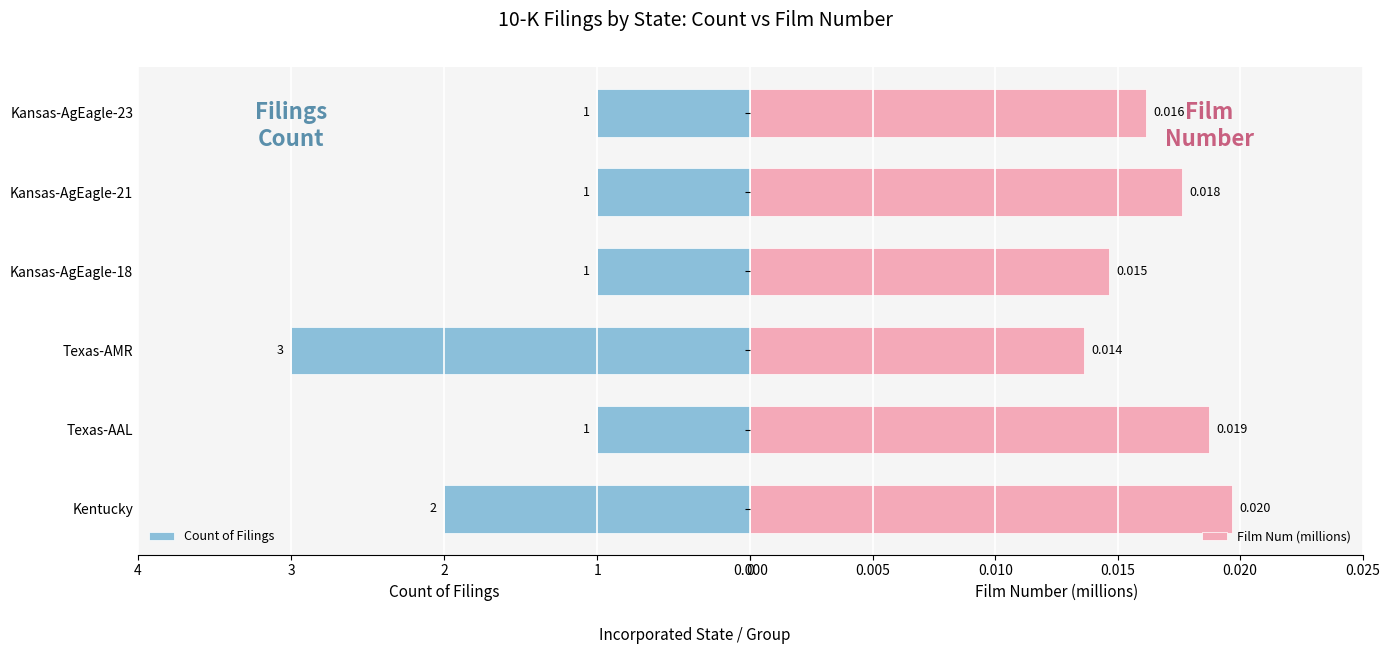

How many categories are shown in the chart?

6